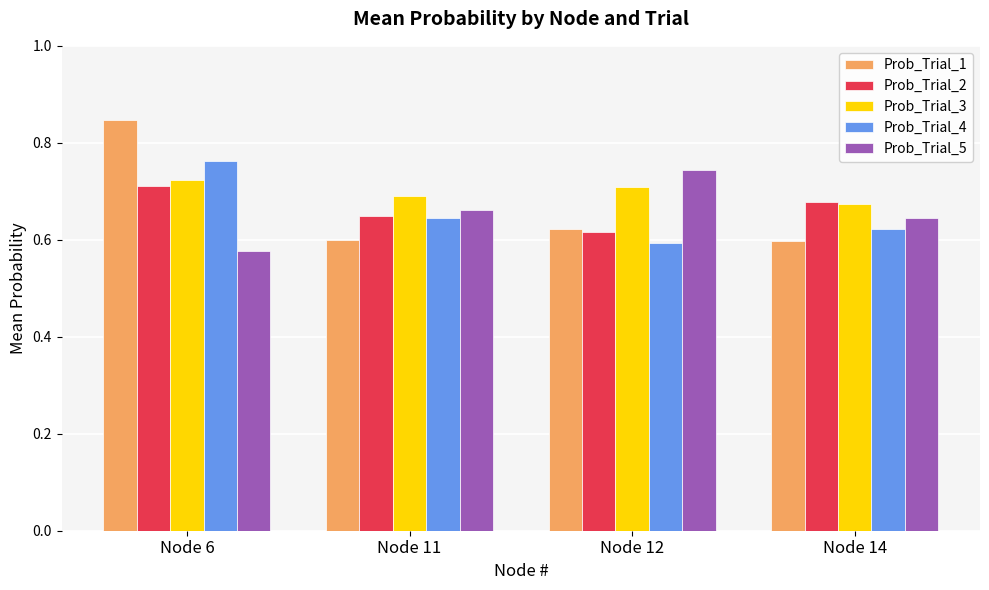

How many groups of bars are there?

4